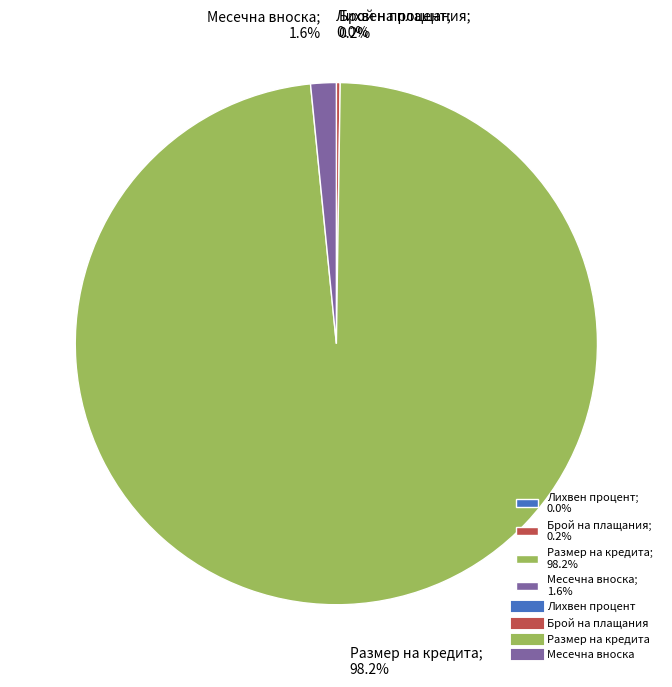

The Размер на кредита slice represents 98% of the pie. True or false?

True